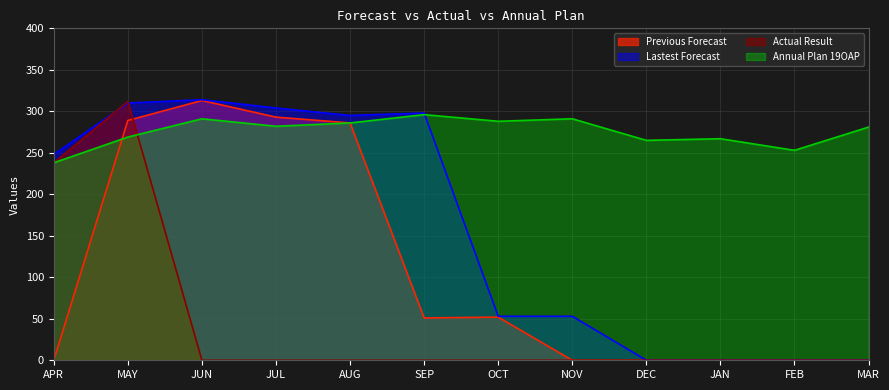

How many positive values does the Previous Forecast series have?

6